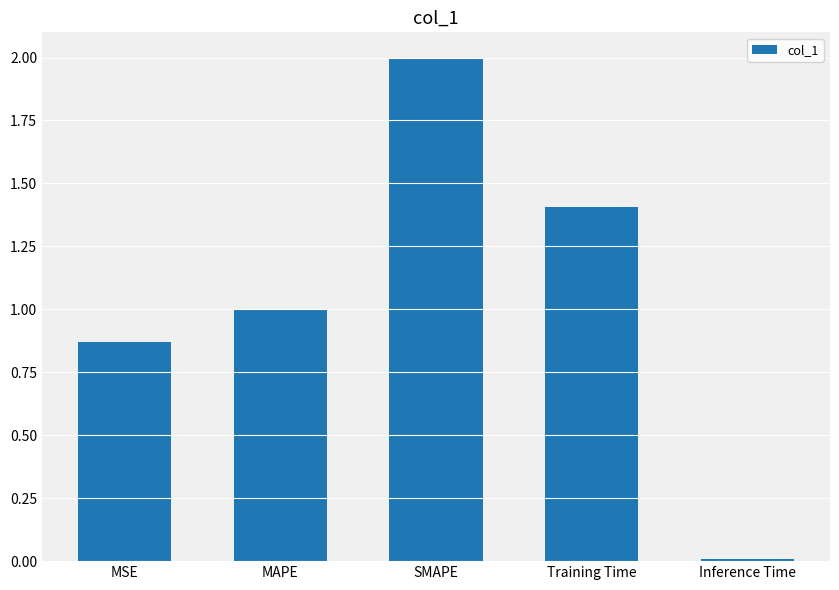

What is the approximate value at MAPE?

1.0